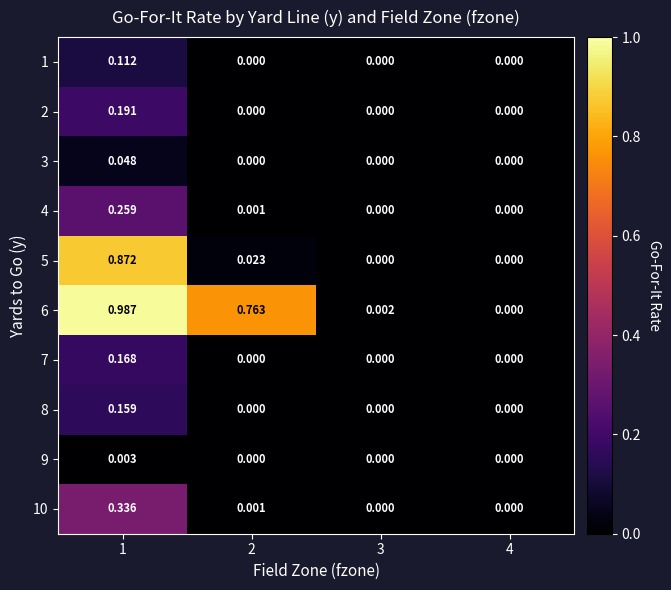

Between 1 and 3, which series saw the biggest shift?

6